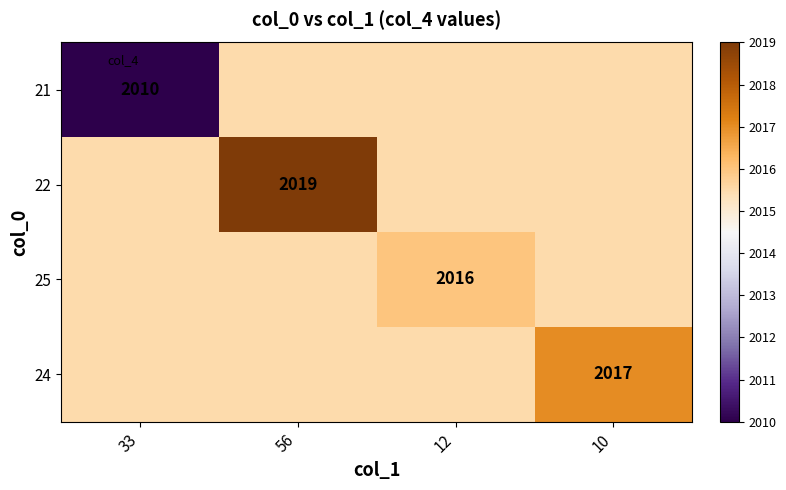

Read the 25 value at 56.

2015.5